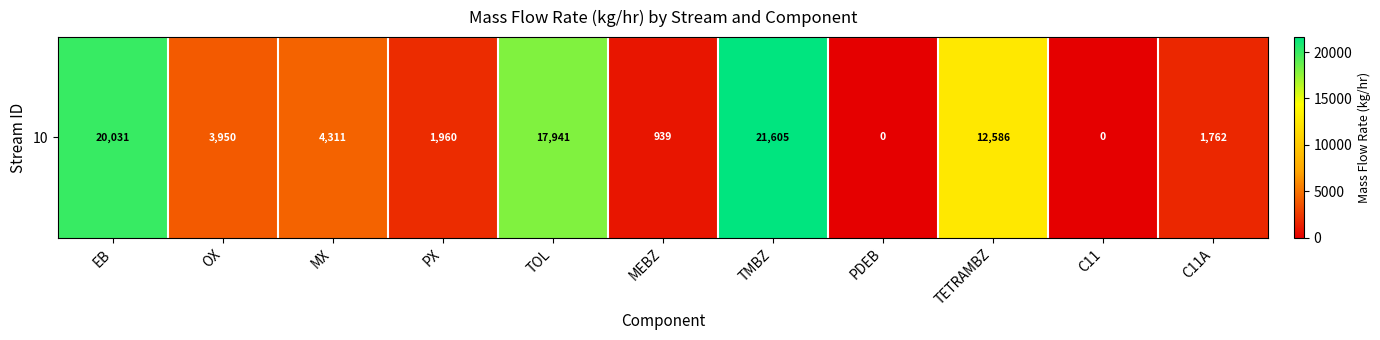

What is the greatest value displayed?

21604.5